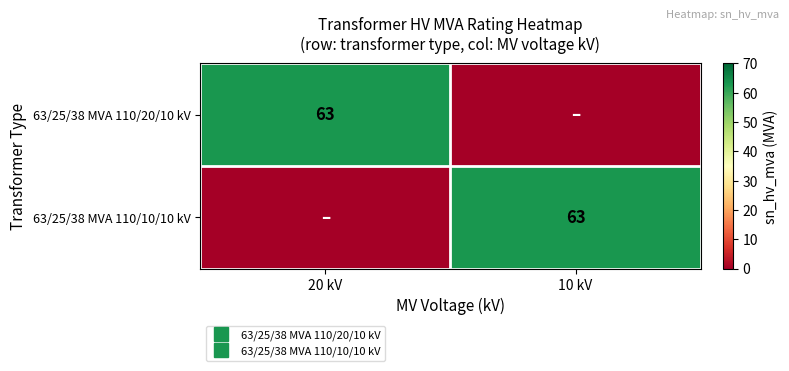

At how many categories does at least one series exceed 29?

2